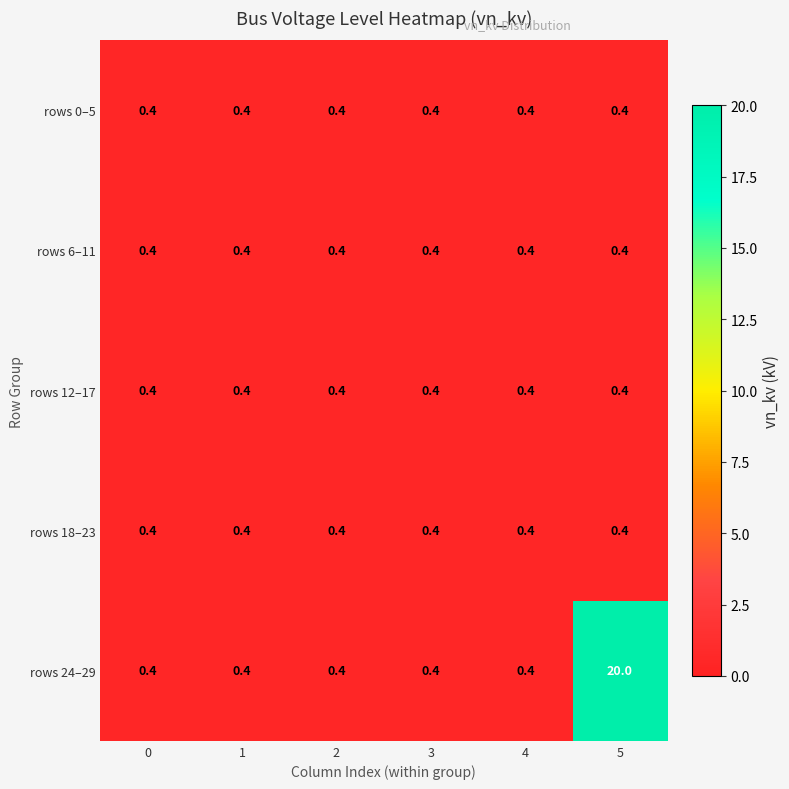

Reading left to right, what are all the values shown in this chart?

rows 0–5: 0=0.4	1=0.4	2=0.4	3=0.4	4=0.4	5=0.4
rows 6–11: 0=0.4	1=0.4	2=0.4	3=0.4	4=0.4	5=0.4
rows 12–17: 0=0.4	1=0.4	2=0.4	3=0.4	4=0.4	5=0.4
rows 18–23: 0=0.4	1=0.4	2=0.4	3=0.4	4=0.4	5=0.4
rows 24–29: 0=0.4	1=0.4	2=0.4	3=0.4	4=0.4	5=20.0